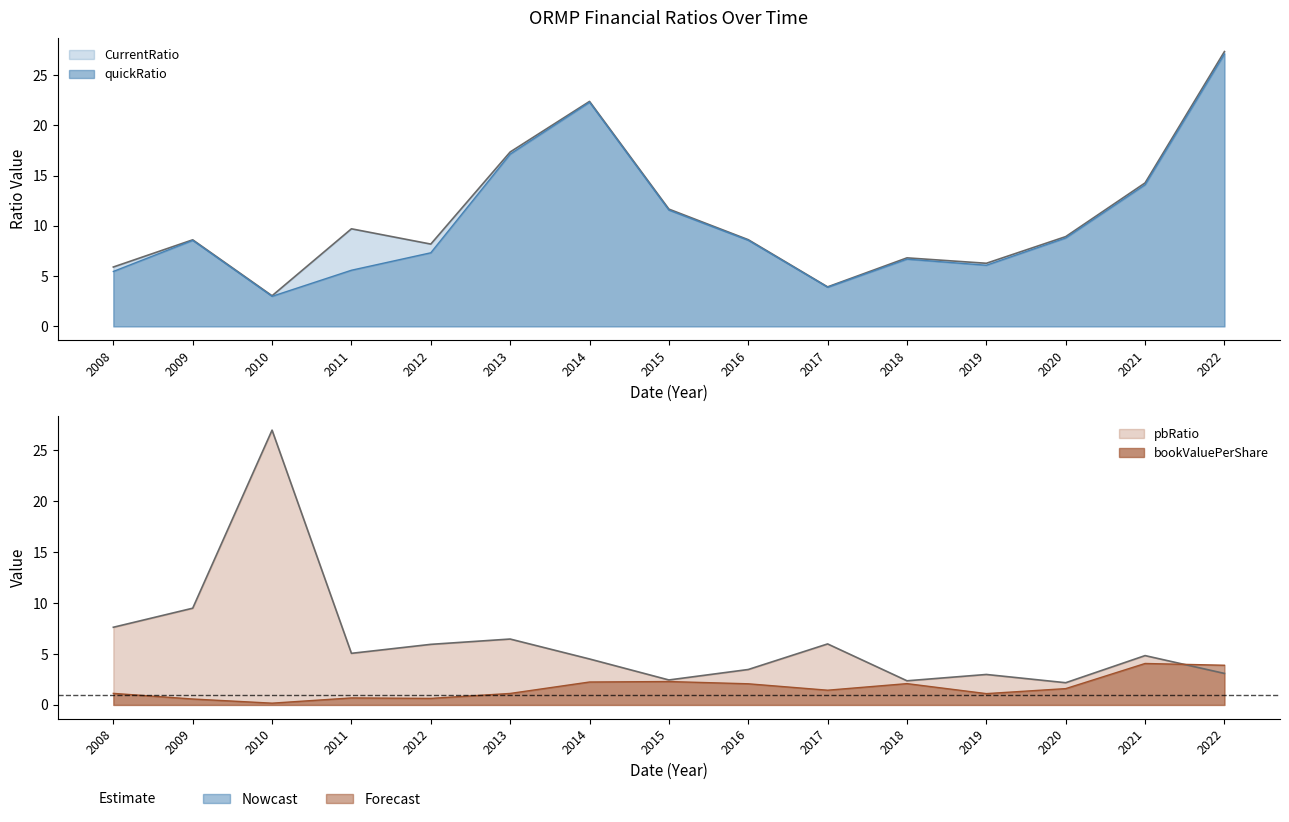

Which series ends up on top after the final intersection of CurrentRatio and pbRatio?

CurrentRatio